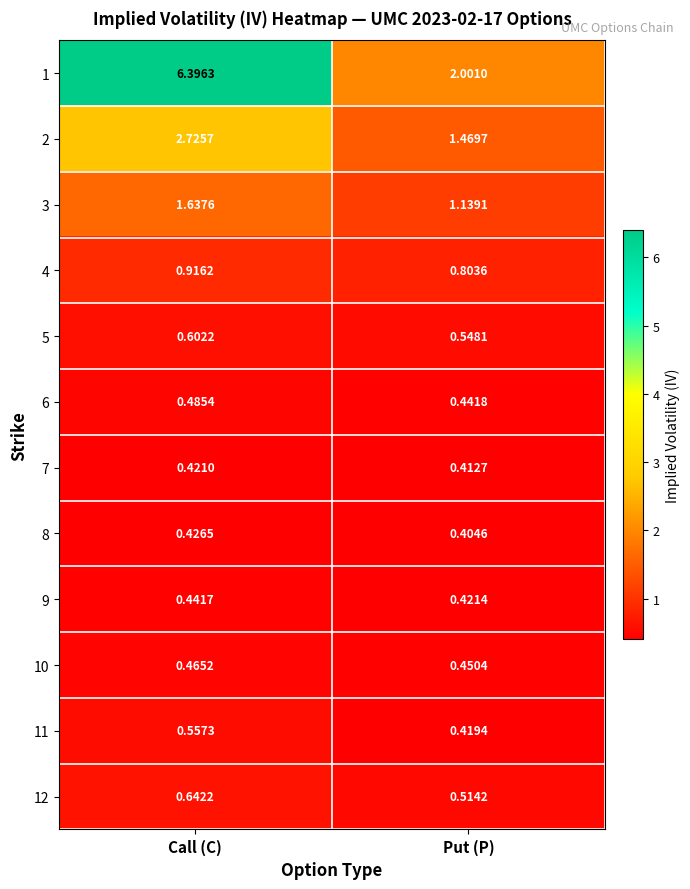

List the labels in order of 1 value, largest first.

Call (C), Put (P)